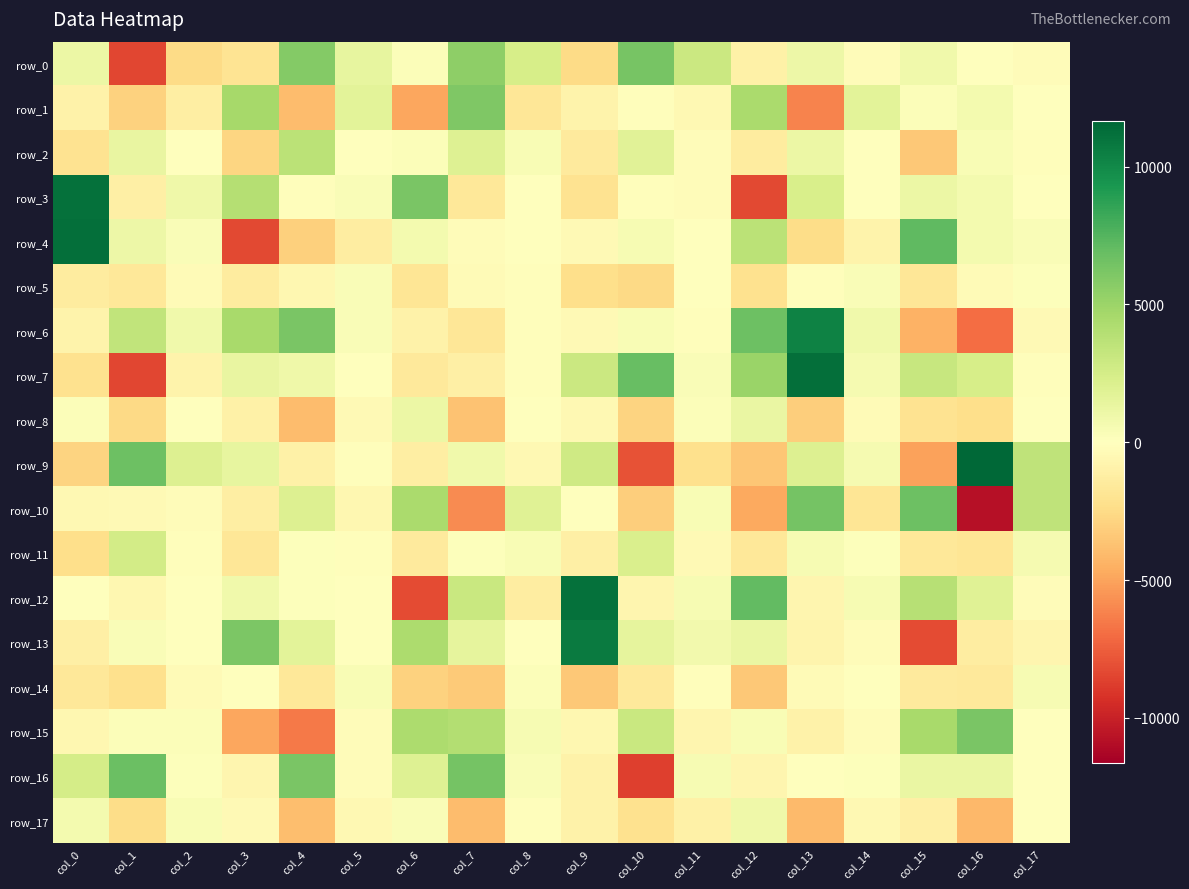

Is the value of row_10 at col_14 greater than the value of row_16 at col_1?

No